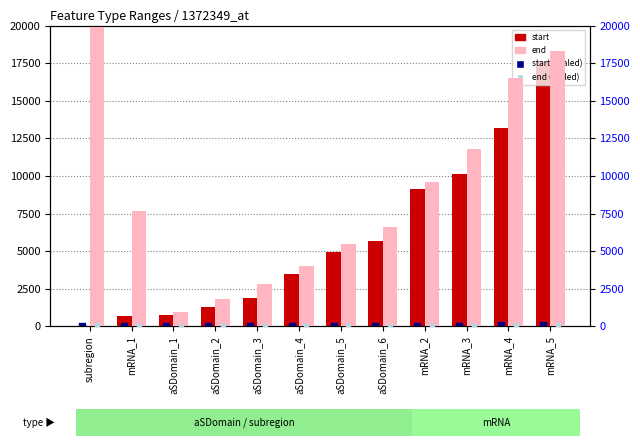

At how many categories does at least one series exceed 10194?

4